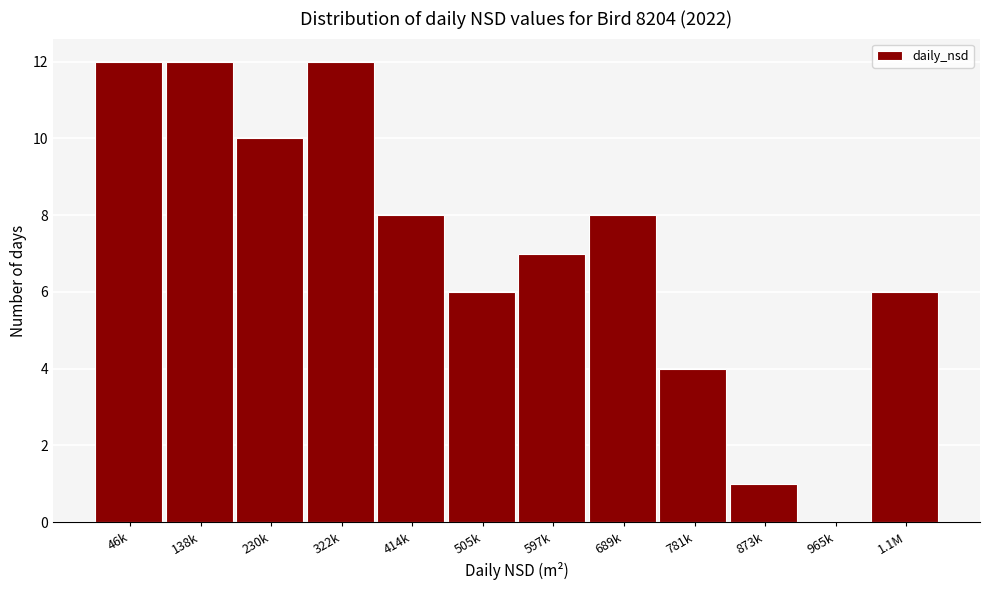

Reading left to right, transcribe all the data shown in this chart.

46k=12	138k=12	230k=10	322k=12	414k=8	505k=6	597k=7	689k=8	781k=4	873k=1	965k=0	1.1M=6